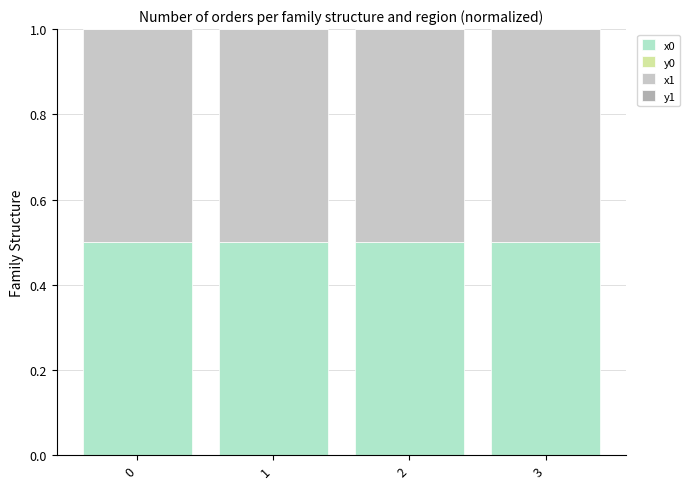

Does the chart contain stacked bars?

Yes